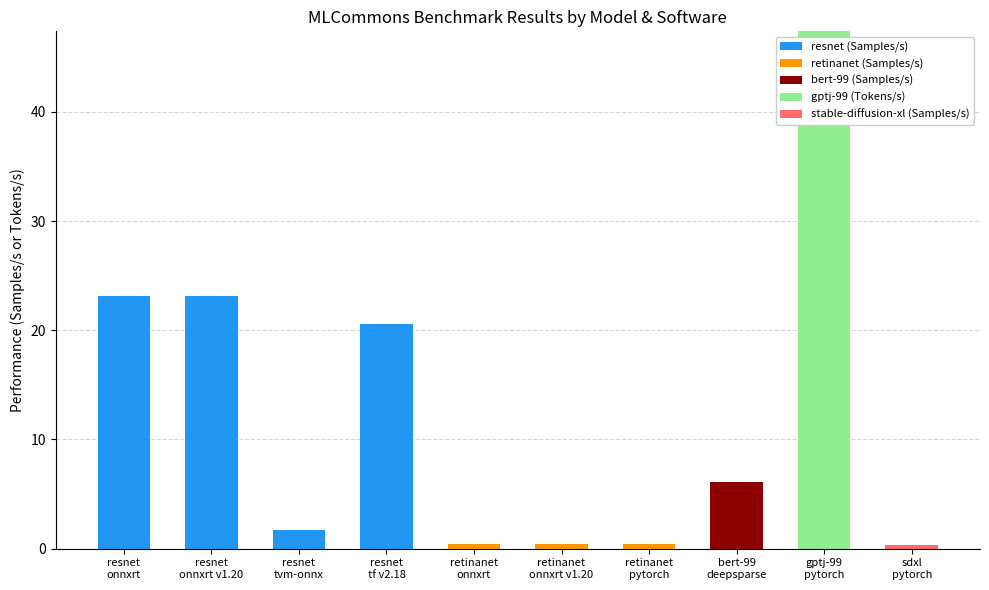

The value of resnet (Samples/s) at resnet
onnxrt v1.20 is 23.1. True or false?

True